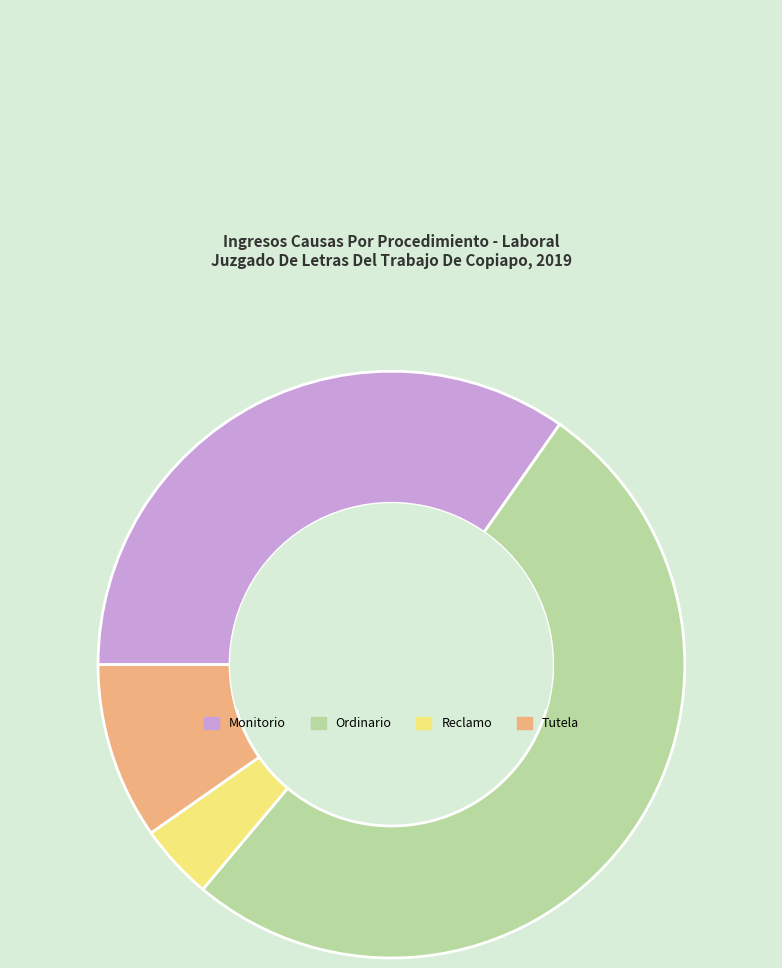

How many slices are in this pie chart?

4